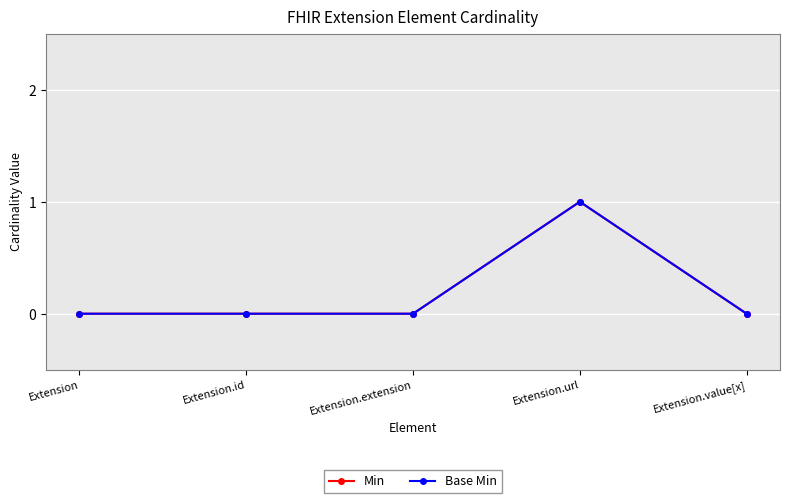

What is the difference between the Min values at Extension.url and Extension?

1